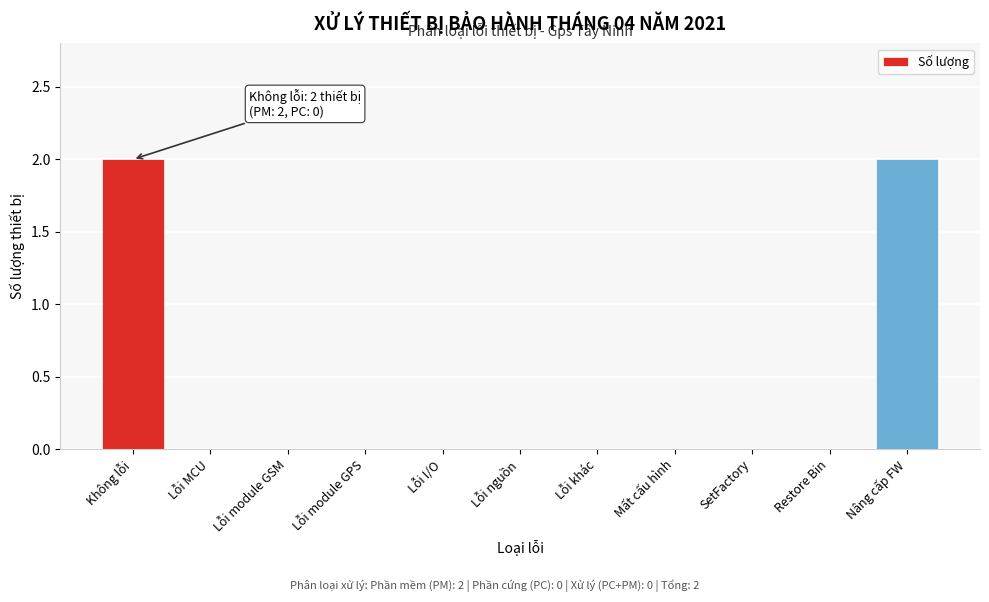

Reading left to right, transcribe all the data shown in this chart.

Không lỗi=2	Lỗi MCU=0	Lỗi module GSM=0	Lỗi module GPS=0	Lỗi I/O=0	Lỗi nguồn=0	Lỗi khác=0	Mất cấu hình=0	SetFactory=0	Restore Bin=0	Nâng cấp FW=2